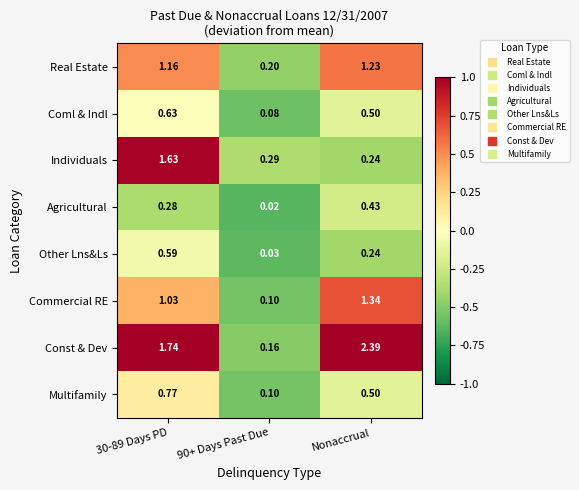

At how many categories does at least one series exceed 1?

2